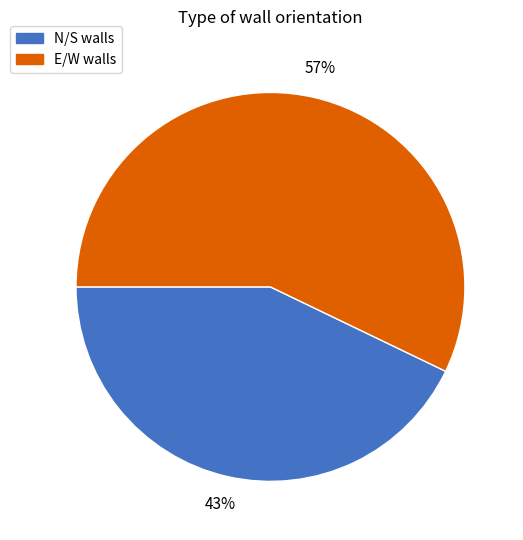

Is E/W the majority of the pie?

Yes